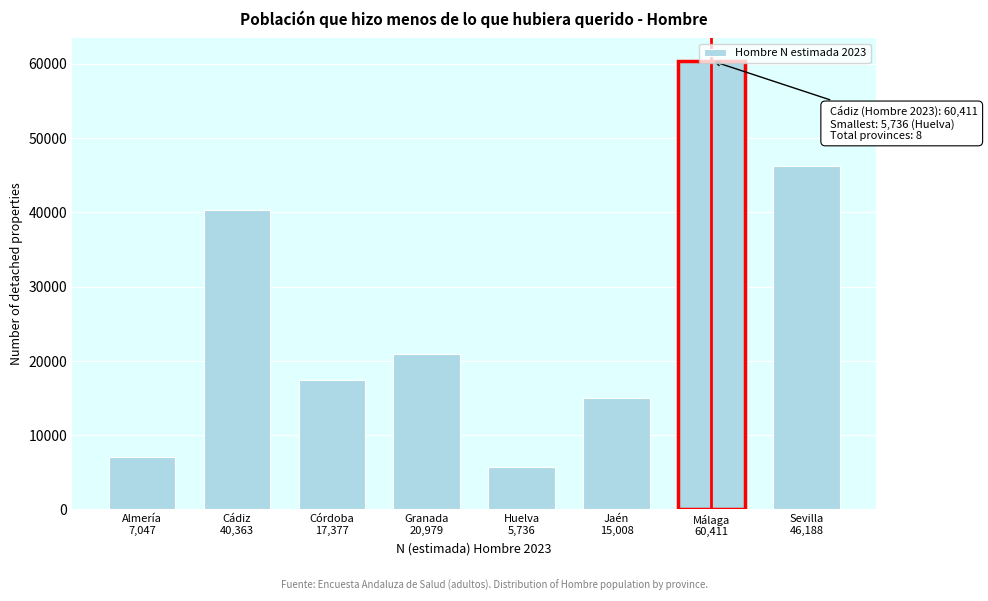

What is the value of the 8th bar from the left?

46188